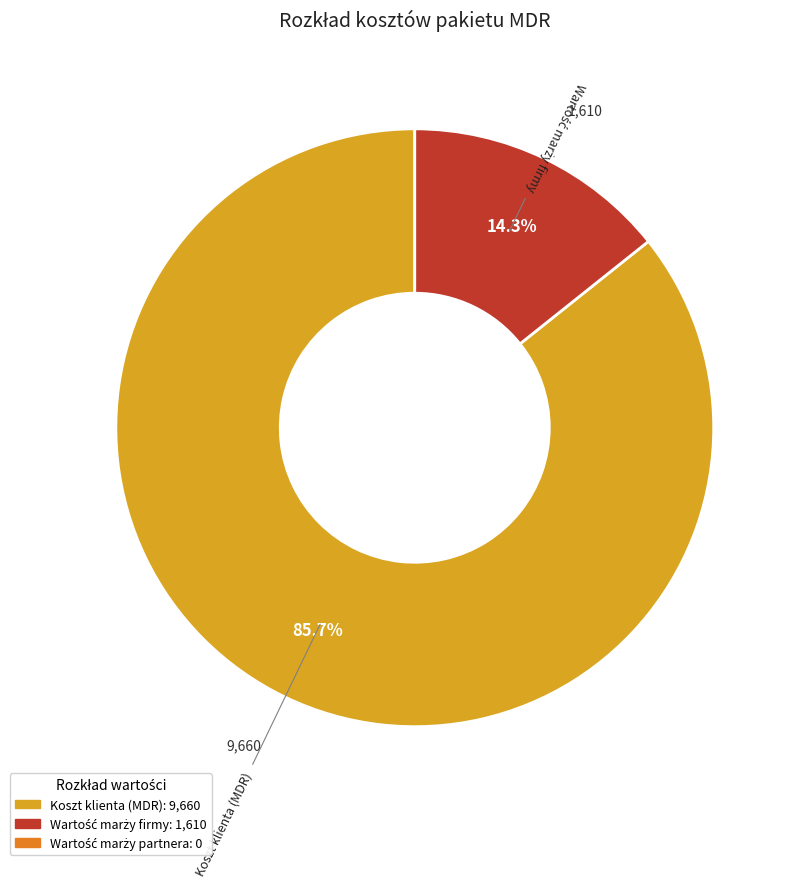

Count the number of slices in the pie.

2